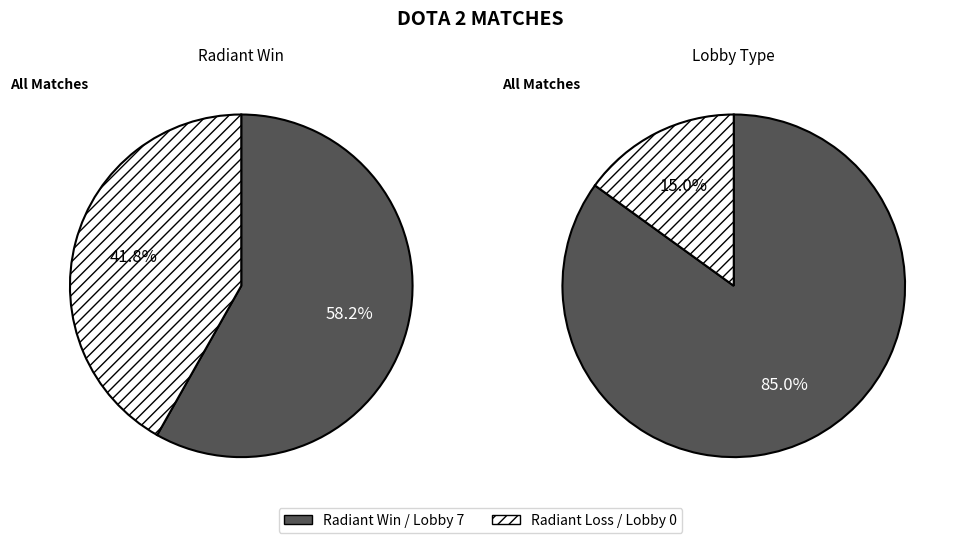

What portion of the pie excludes Radiant Win (True)?

41.8%